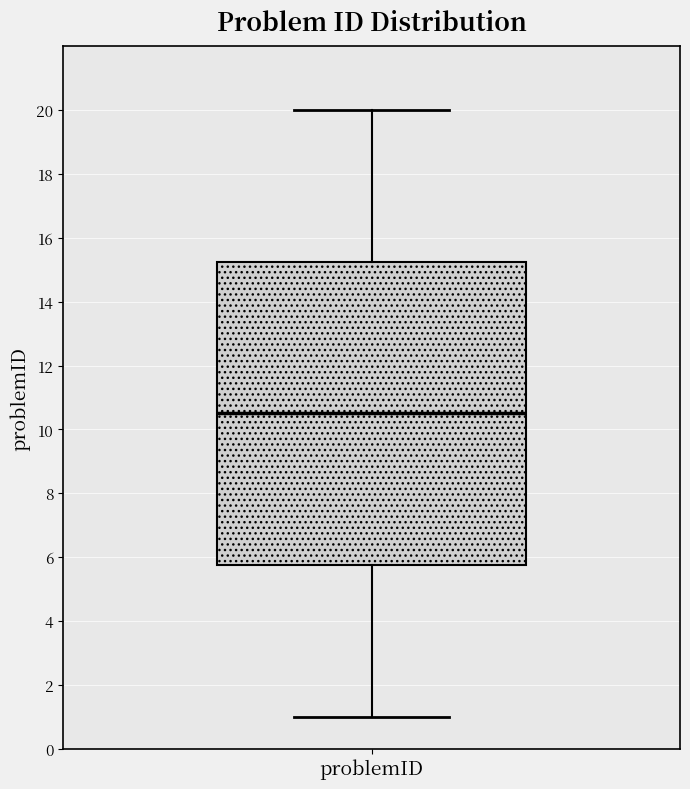

Where is the lower edge of the box for problemID on the y-axis? The values are not printed on the chart, so give them approximately, as read against the axis.

5.8